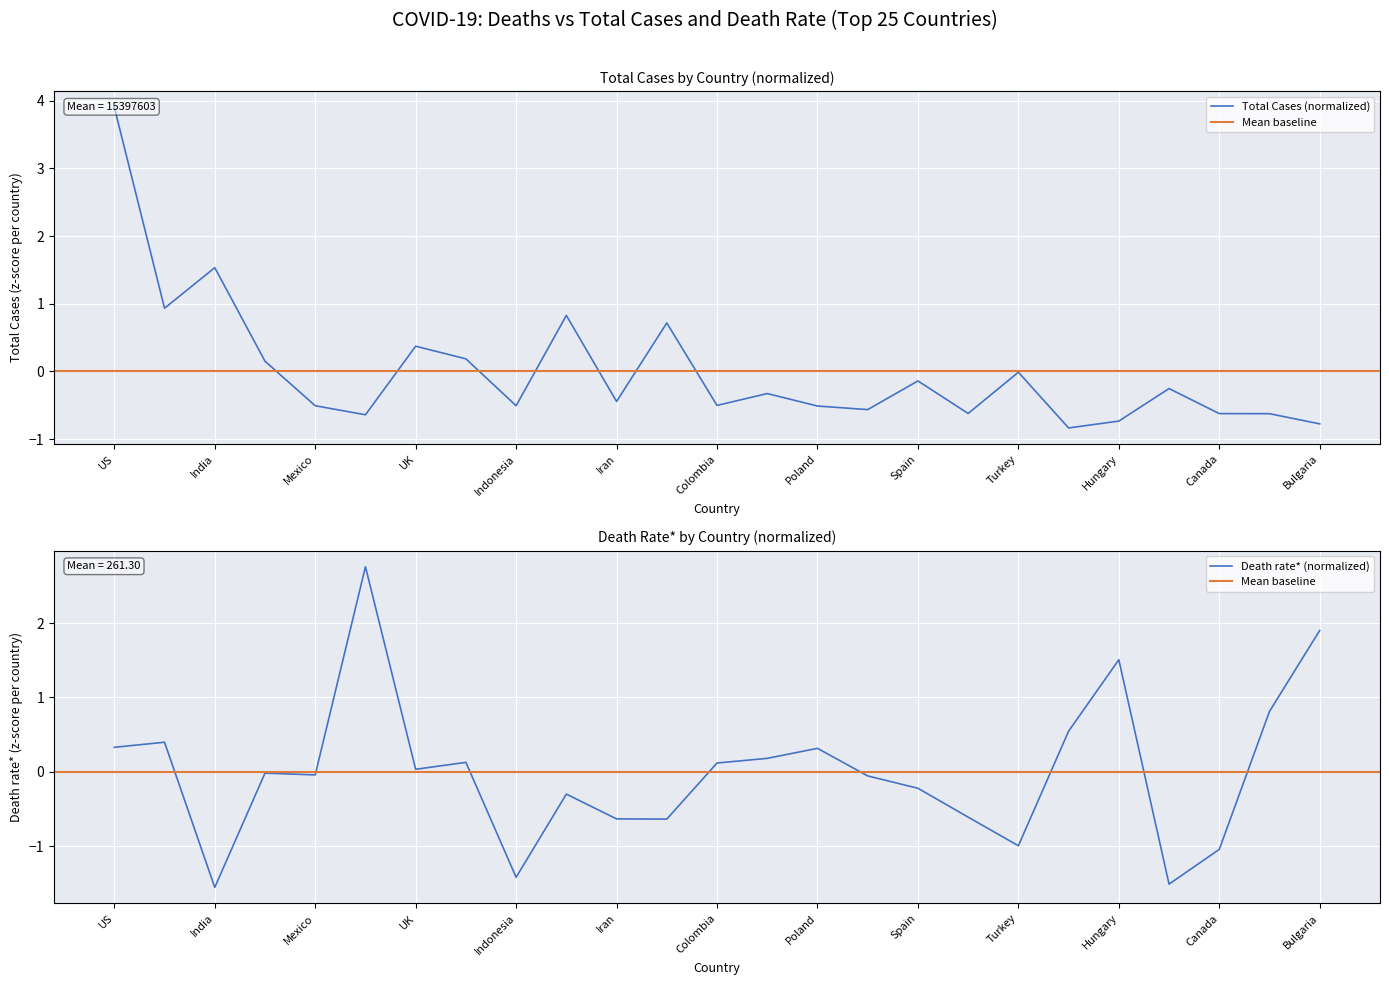

What is the label of the 3rd point from the right?

Canada